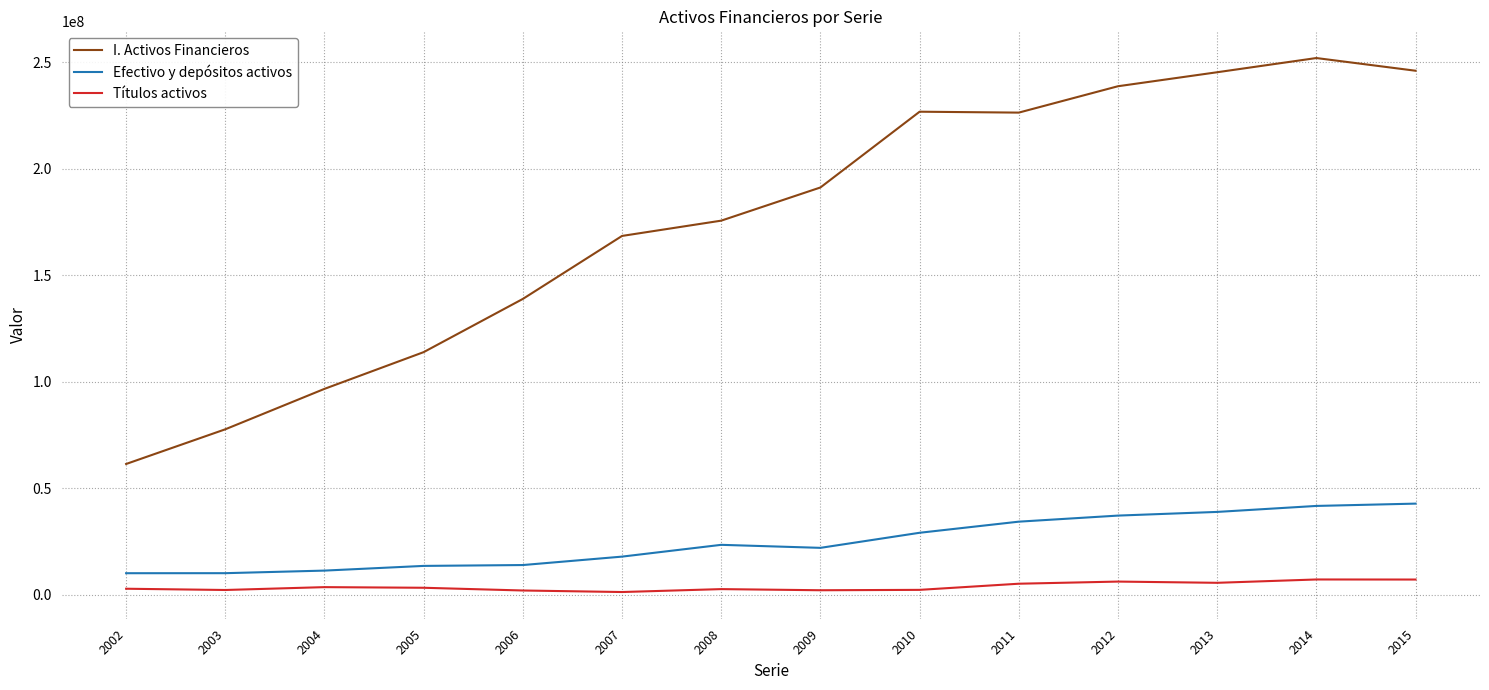

What is the highest value of the Efectivo y depósitos activos series?

42794064